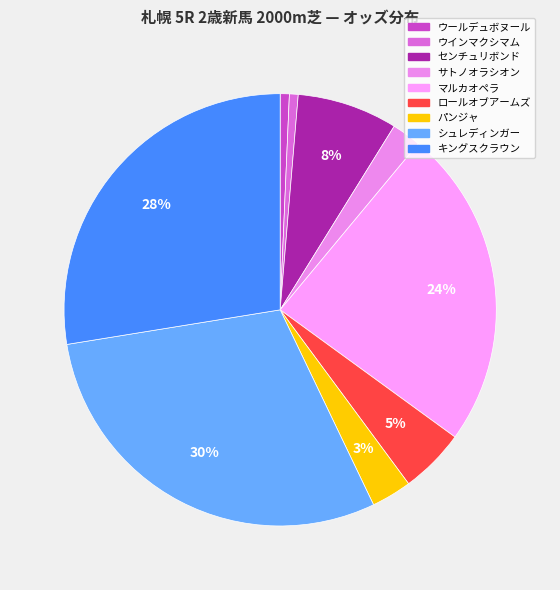

What percentage do ウインマクシマム and サトノオラシオン together represent?

2.8%